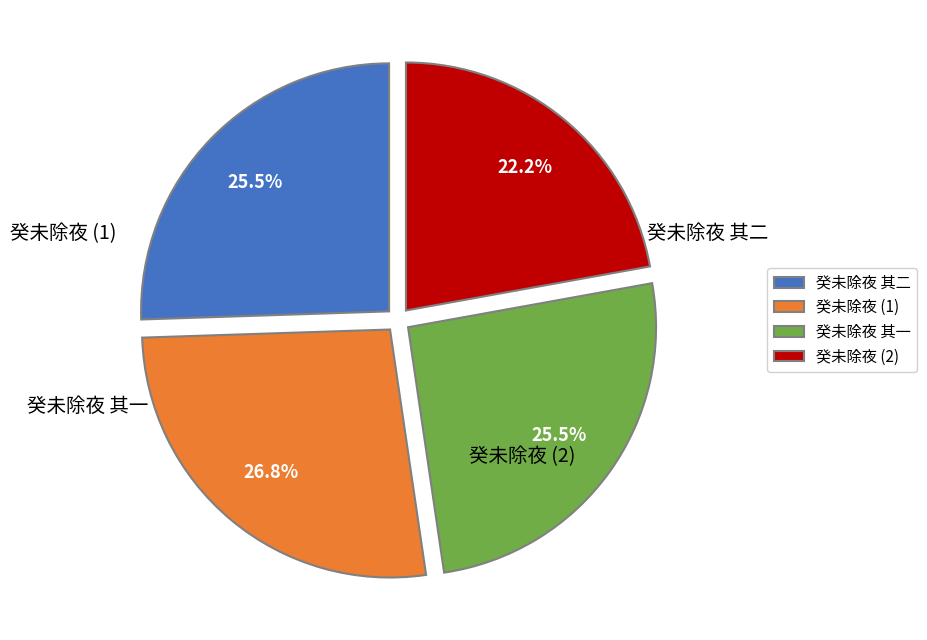

Approximately how many times larger is the value at 癸未除夜 其二 compared to 癸未除夜 其一?

1.0